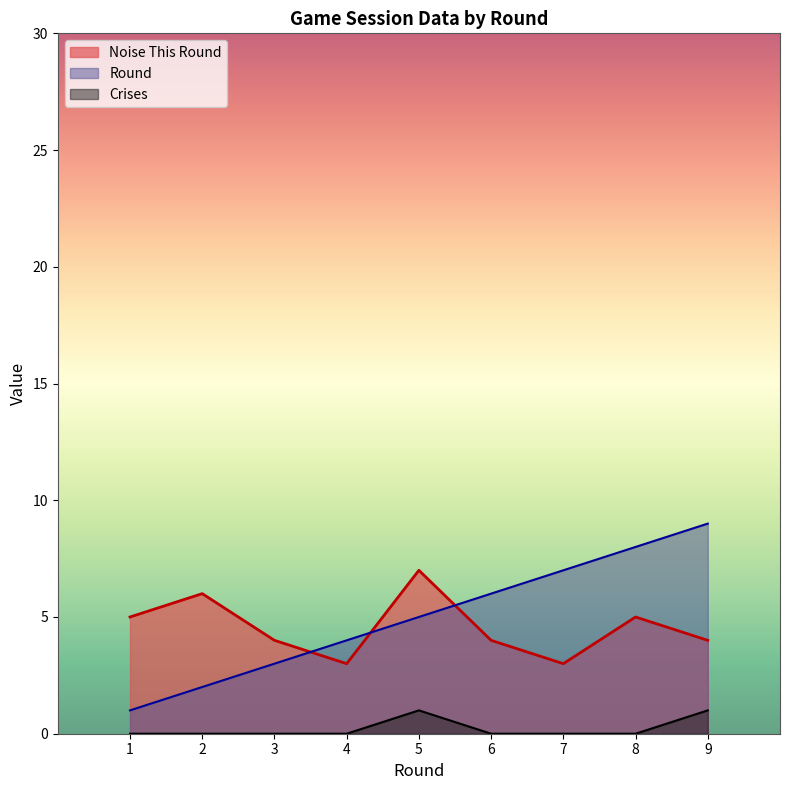

Reading left to right, what are all the values shown in this chart?

Noise This Round: 5	6	4	3	7	4	3	5	4
Round: 1	2	3	4	5	6	7	8	9
Crises: 0	0	0	0	1	0	0	0	1